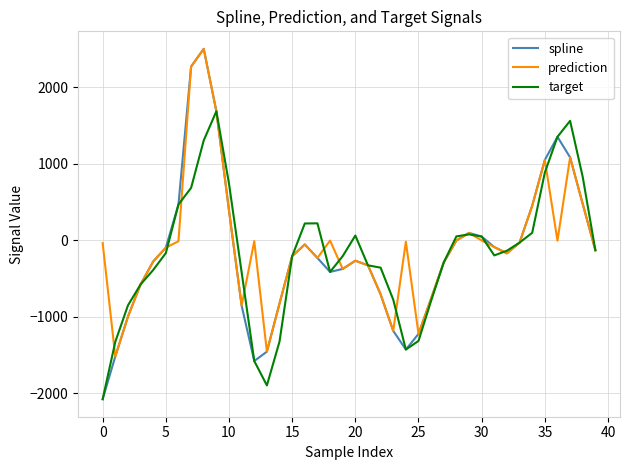

Which series has the widest spread of values?

spline